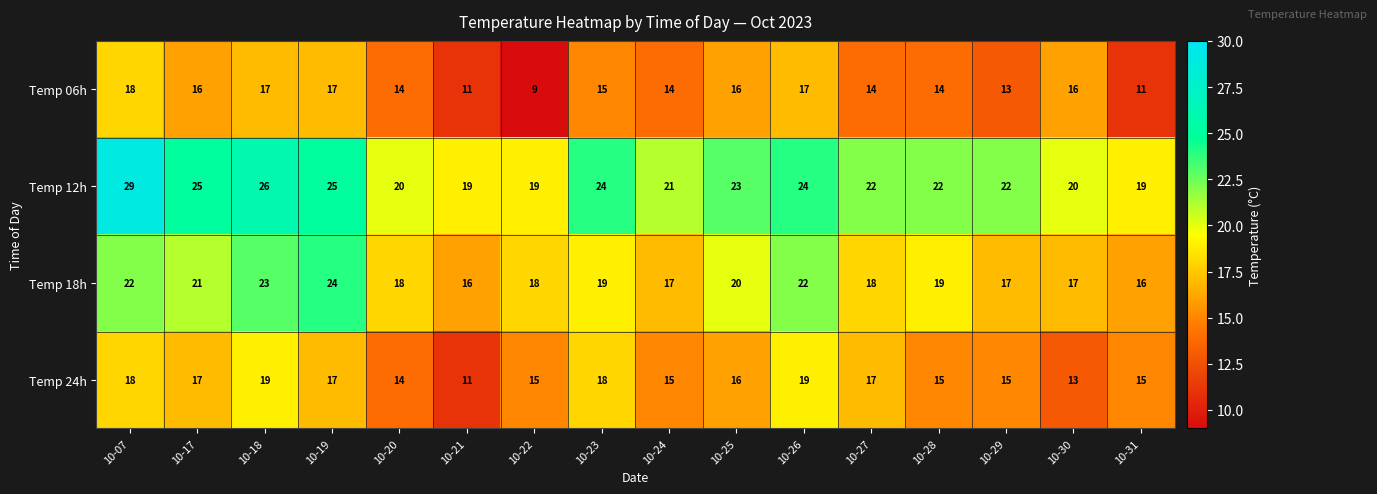

What is the minimum value shown in the chart?

9